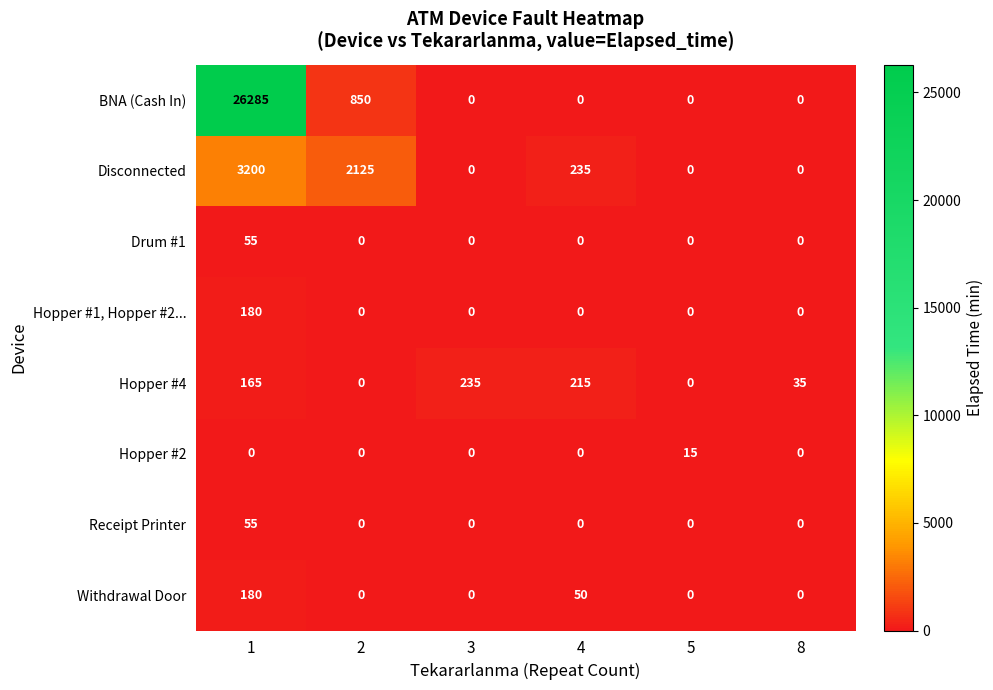

What is the approximate value of Disconnected at 4, to the nearest 100?

200